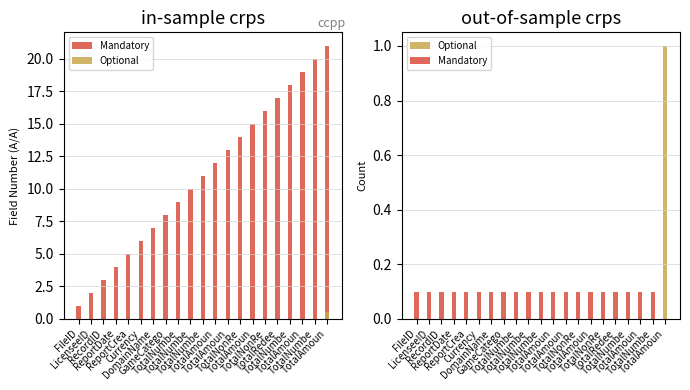

The Optional series shows -0.5 at ReportCrea. True or false?

False